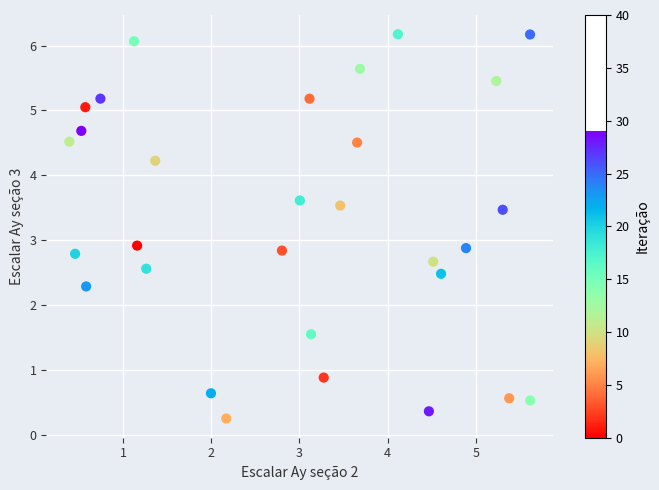

What is the range of Y values (max minus min)?

5.9